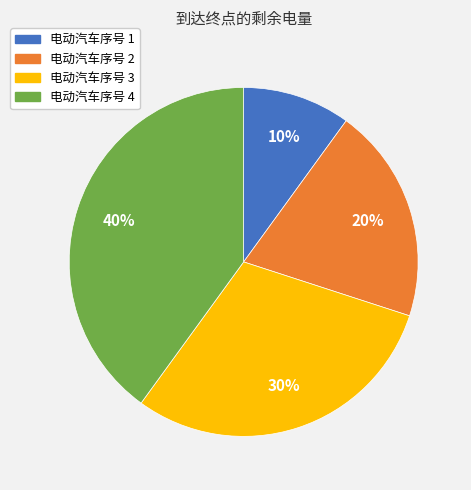

Is it true that 电动汽车序号 2 is 28% of the pie?

False